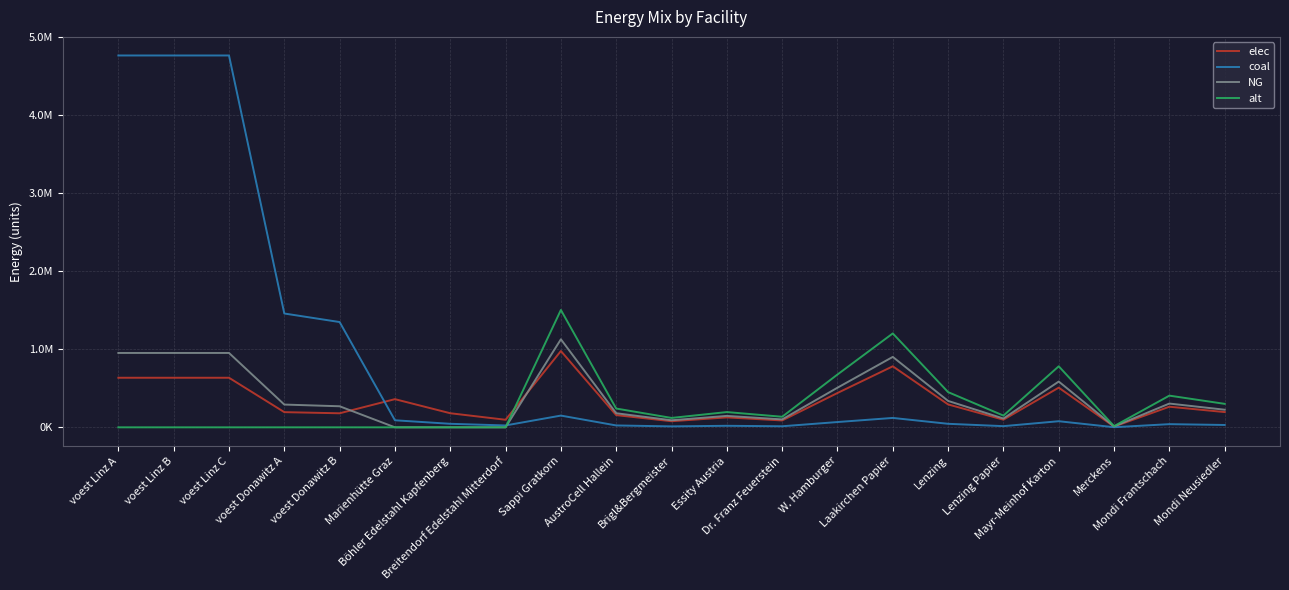

What are all the series names shown in the legend?

elec, coal, NG, alt